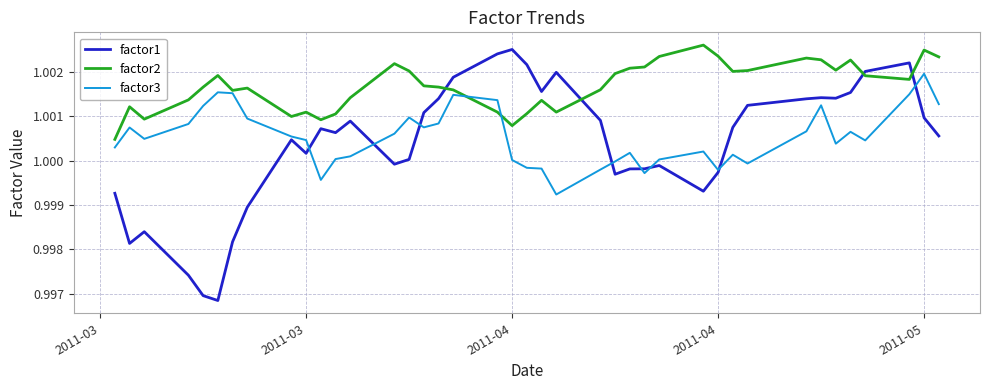

Which series has the largest range (max minus min)?

factor1